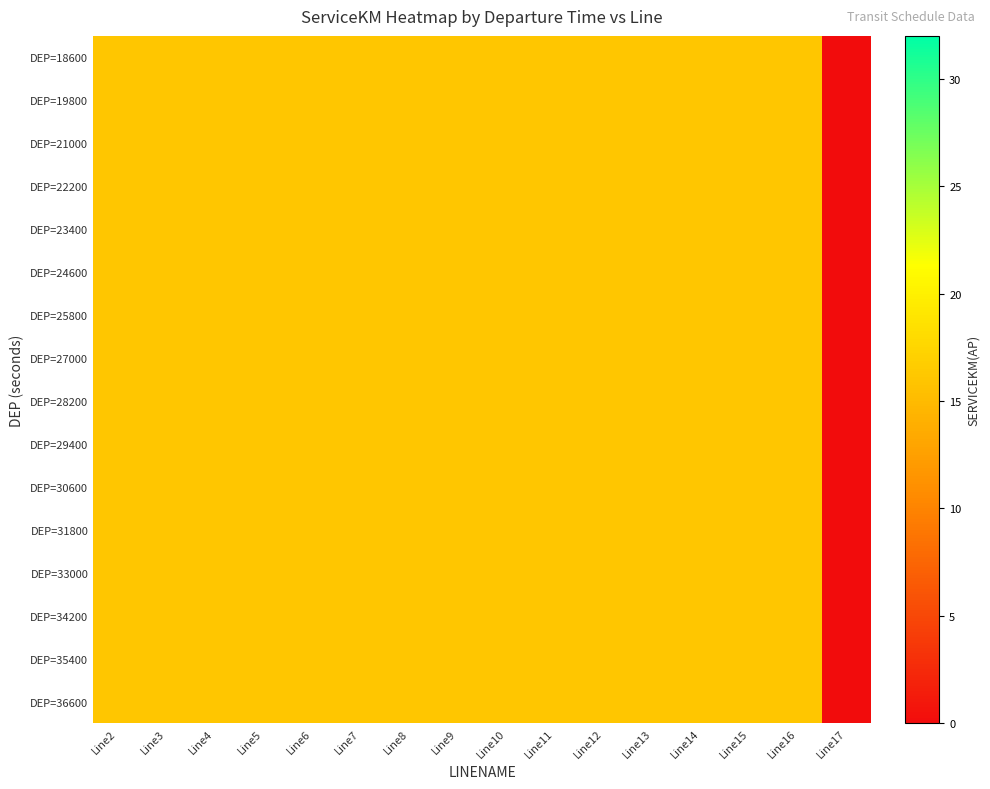

Which series has the largest total across all categories?

DEP=18600